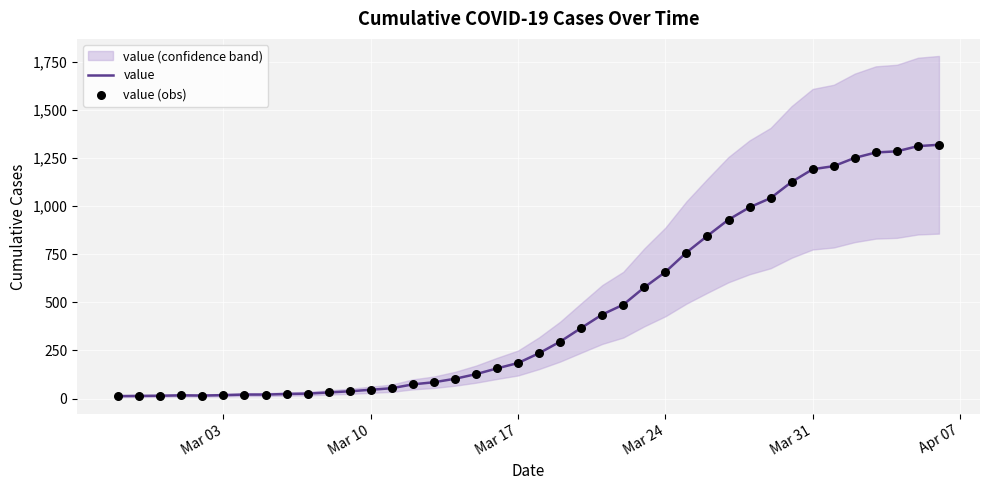

Which series has the largest total across all categories?

value